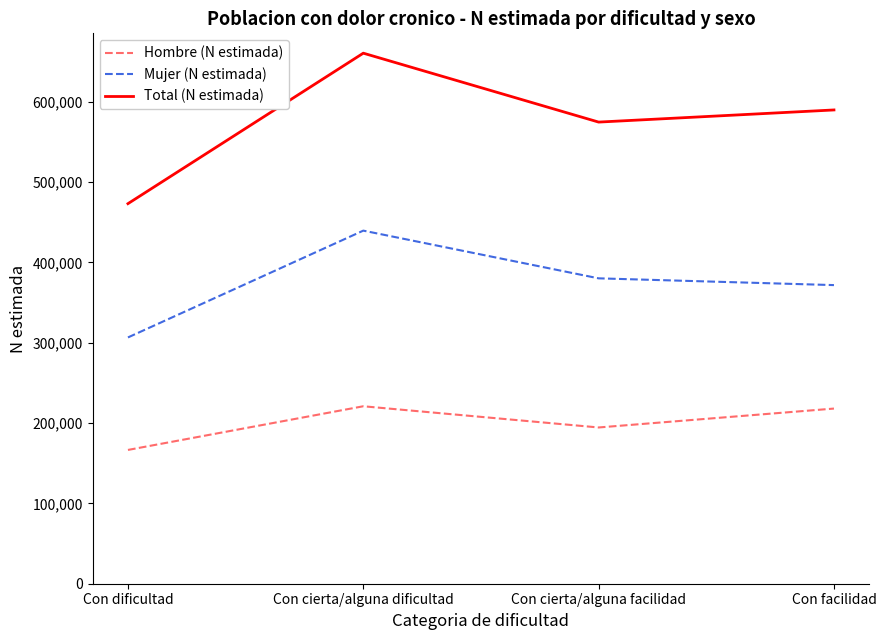

The Total (N estimada) series shows 403516 at Con facilidad. True or false?

False